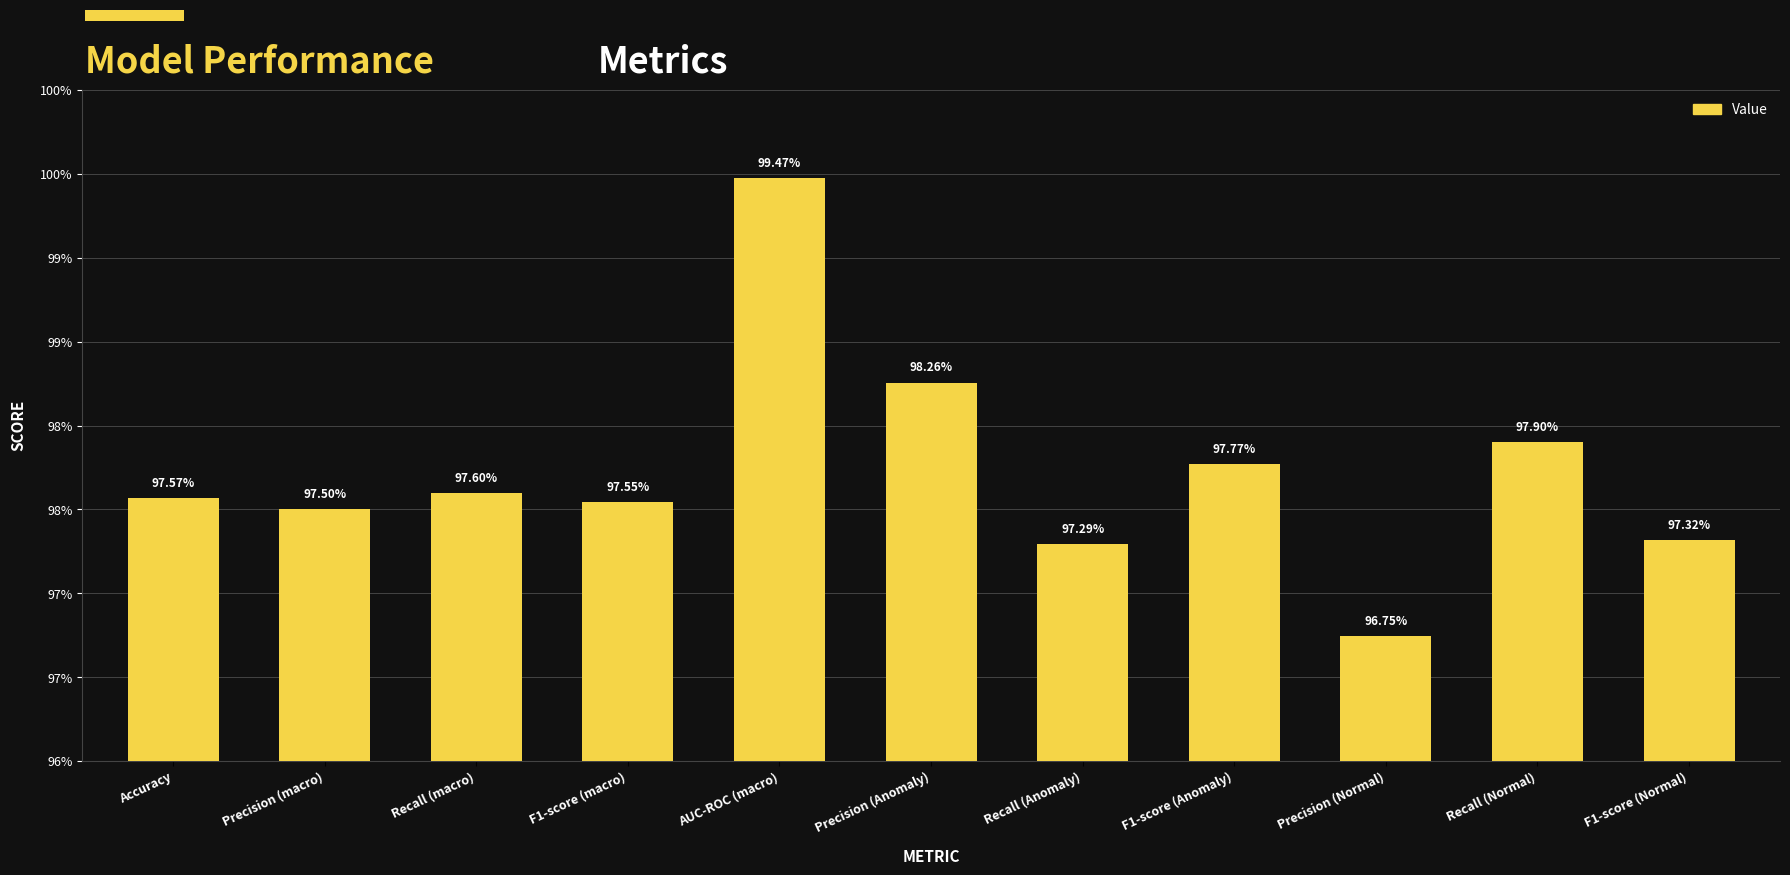

The chart shows a value of 1.7 at Precision (Normal). True or false?

False